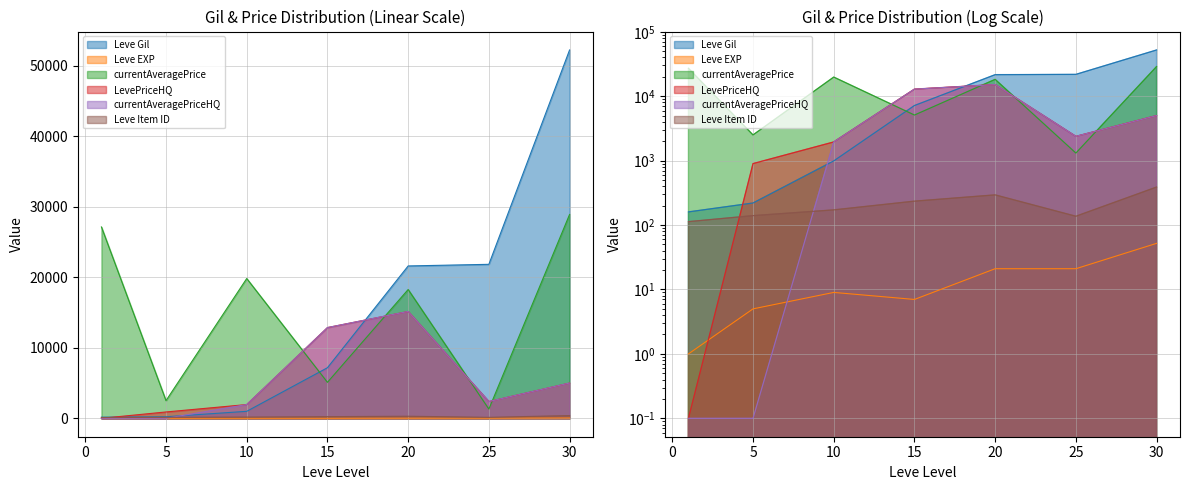

Which category has the lowest value in the Leve Gil series?

1